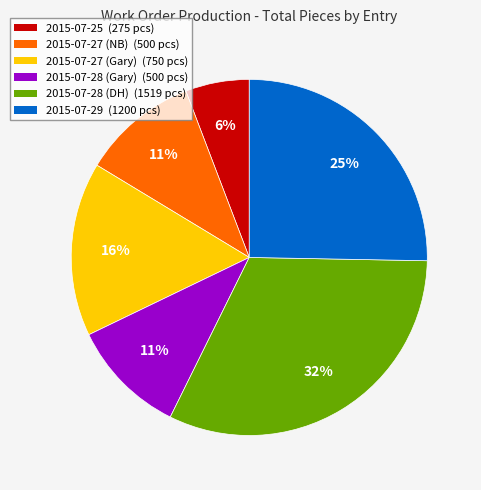

How many segments does this pie chart have?

6